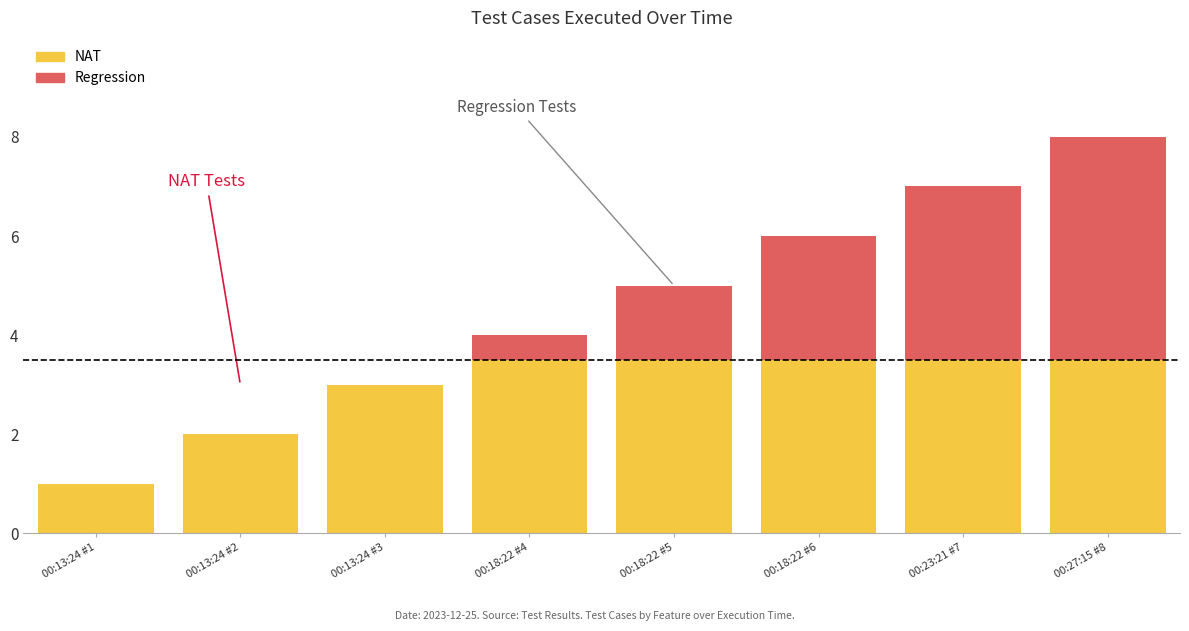

Reading right to left, list all the values displayed in this chart.

8	7	6	5	4	3	2	1